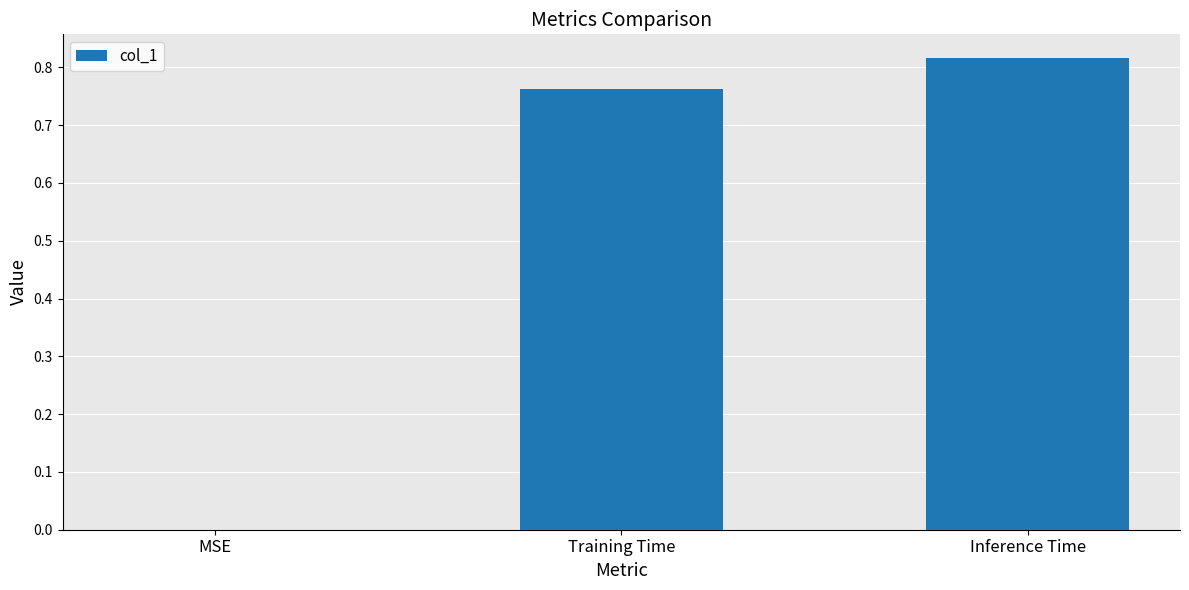

Which has a higher value, Training Time or MSE?

Training Time